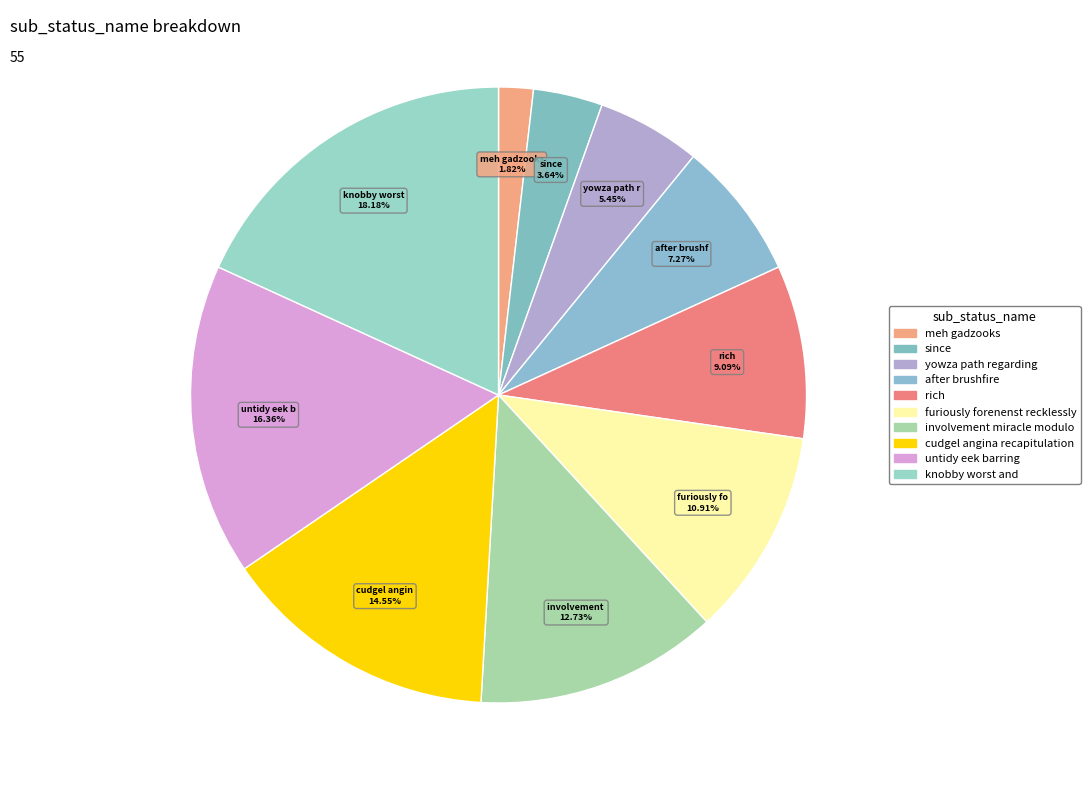

To the nearest percent, what is the combined percentage of rich and meh gadzooks?

11%